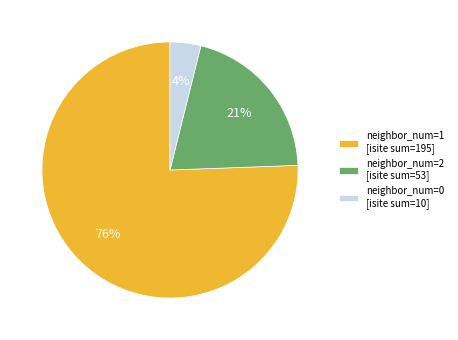

Is there a majority slice in this chart?

Yes